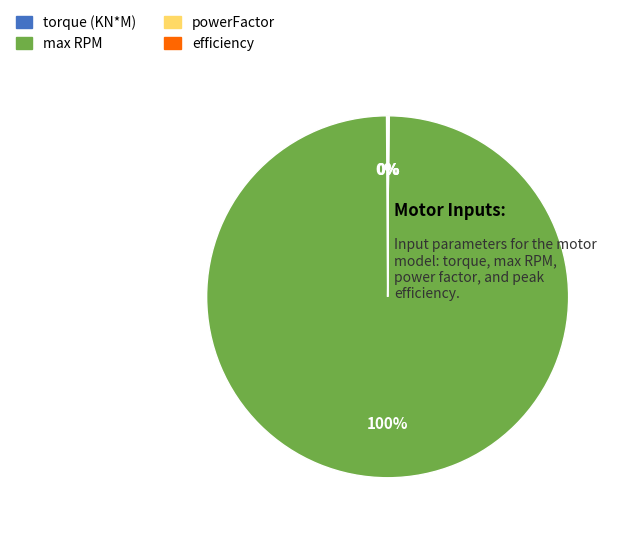

Is there any slice that represents more than half of the pie?

Yes